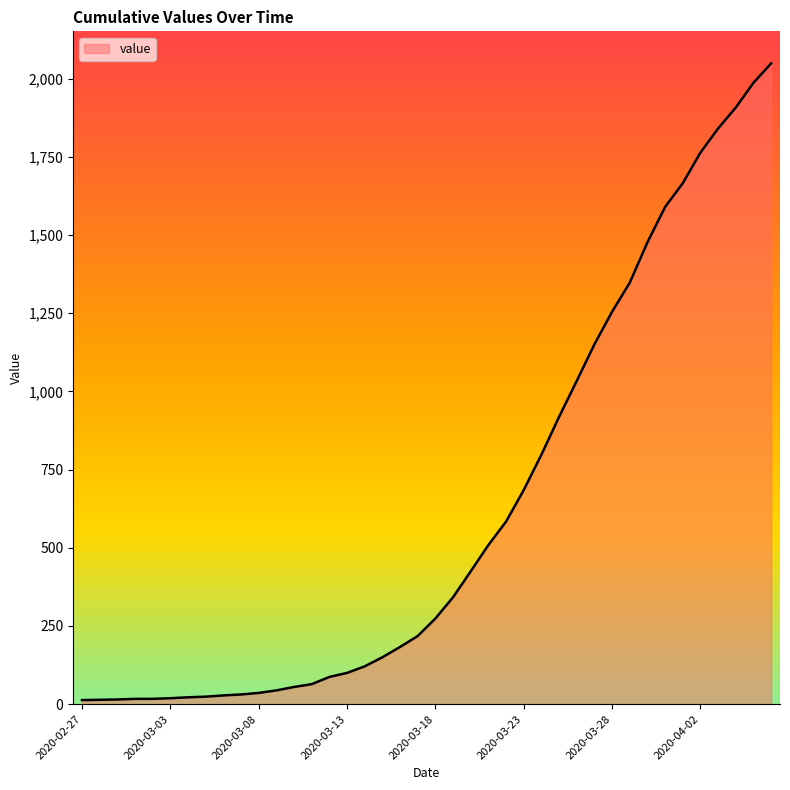

Does the chart have visible grid lines?

No